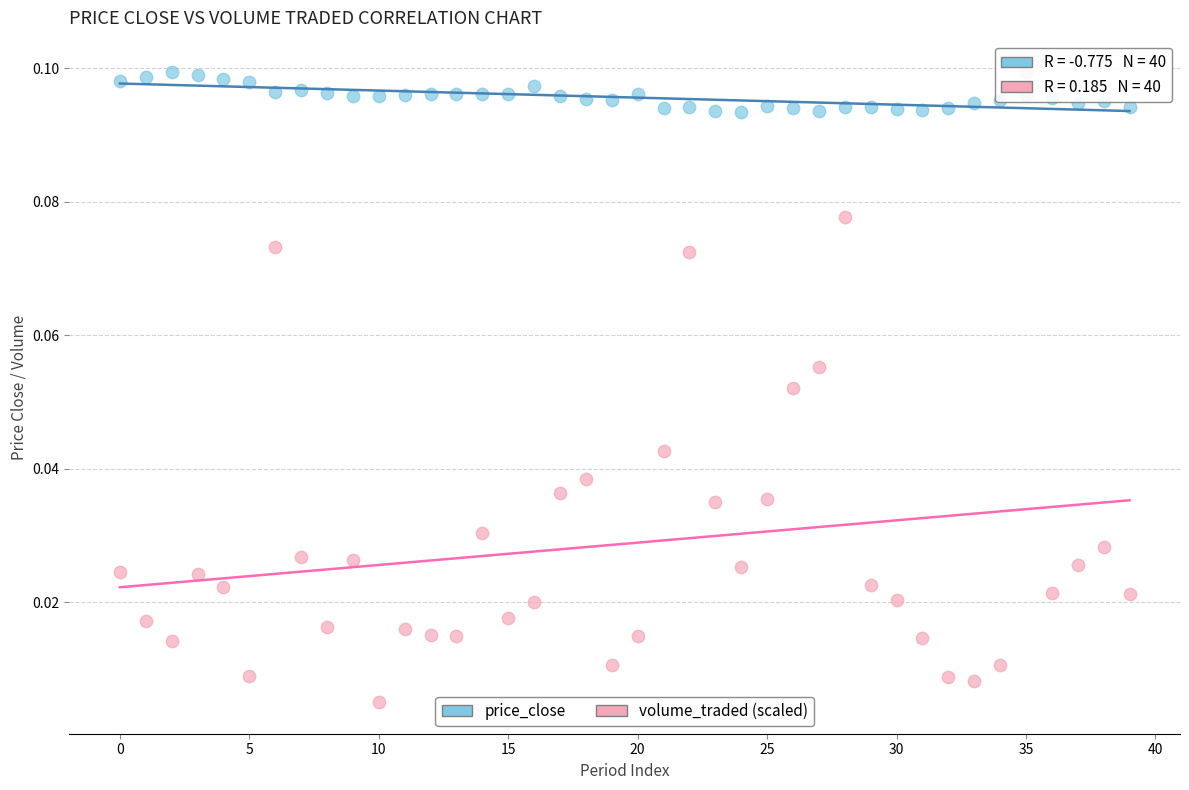

Which series contains the lowest Y value?

volume_traded (scaled)